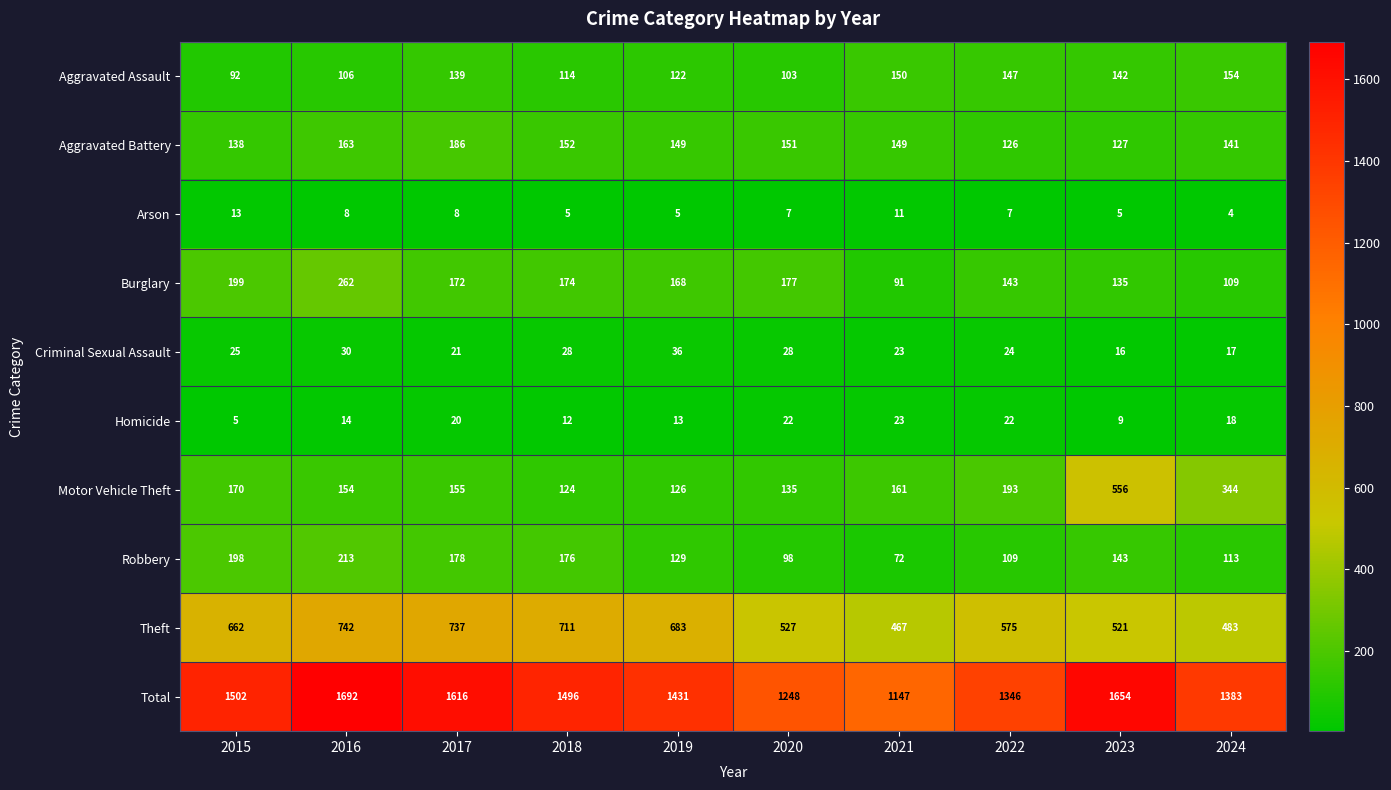

Rank the series at 2022 from lowest to highest value.

Arson, Homicide, Criminal Sexual Assault, Robbery, Aggravated Battery, Burglary, Aggravated Assault, Motor Vehicle Theft, Theft, Total